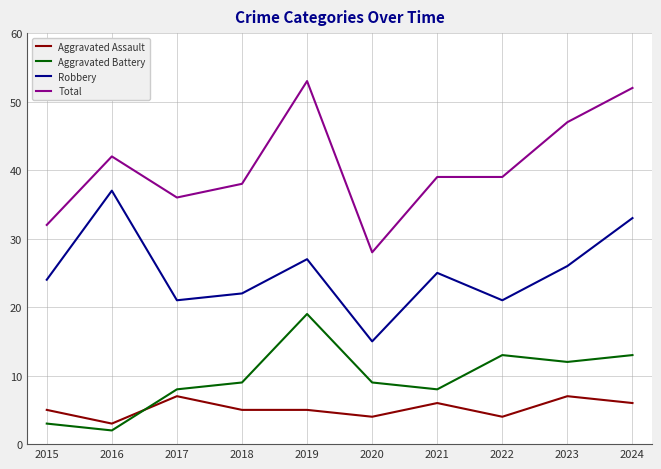

What is the difference between the maximum and minimum values in the Aggravated Assault series?

4